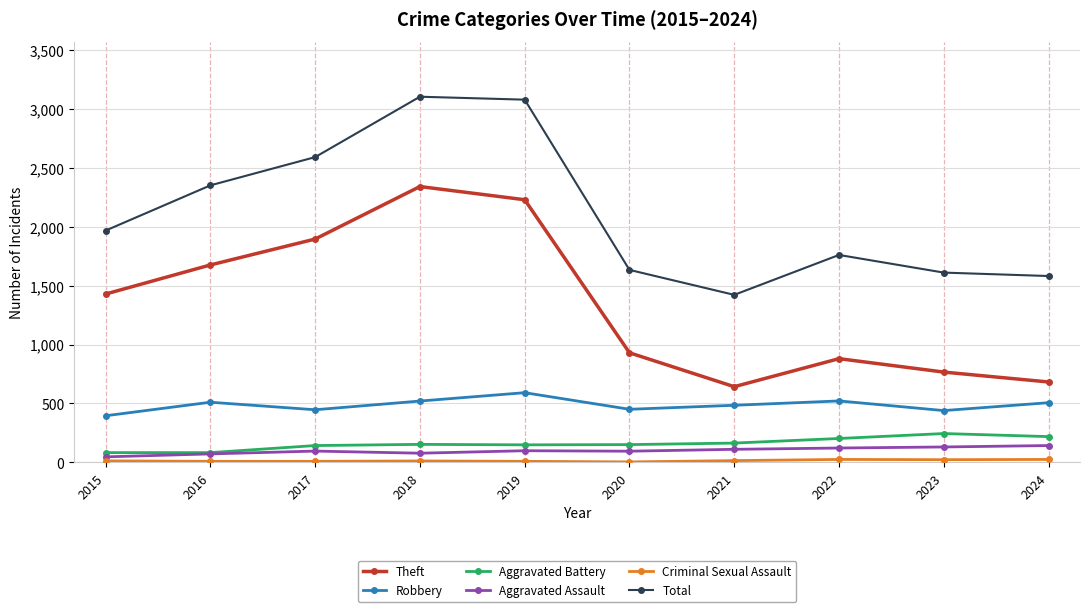

How many lines are shown in the chart?

6